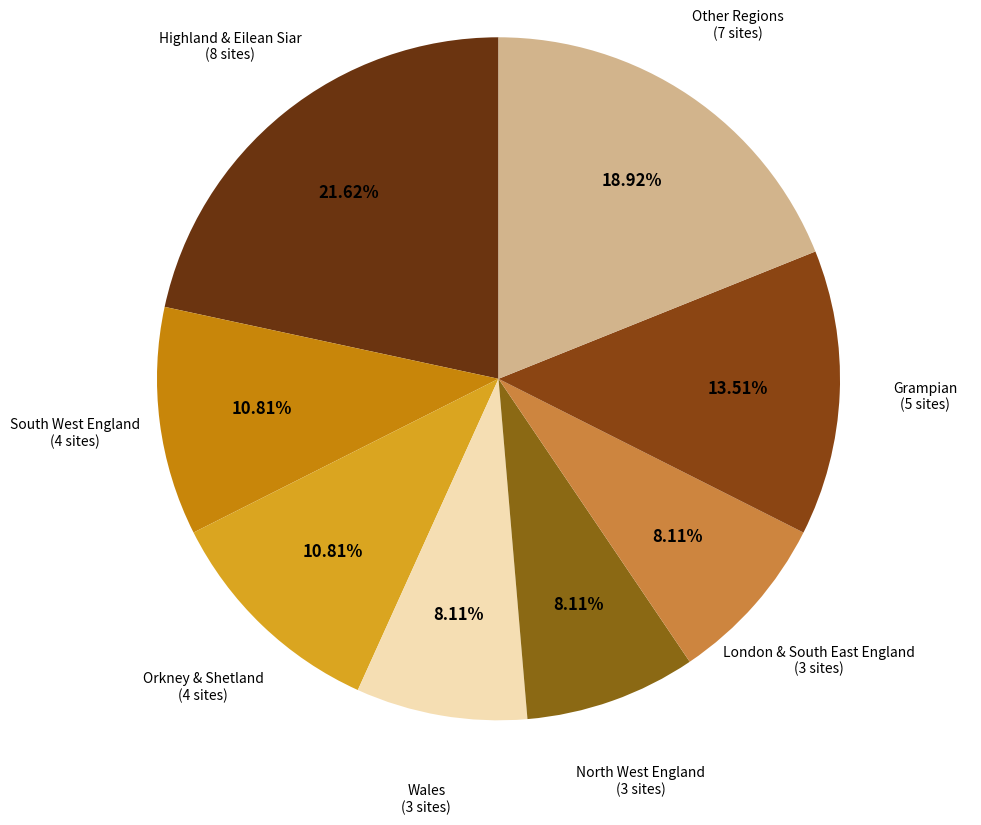

What portion of the pie excludes Grampian?

89.2%